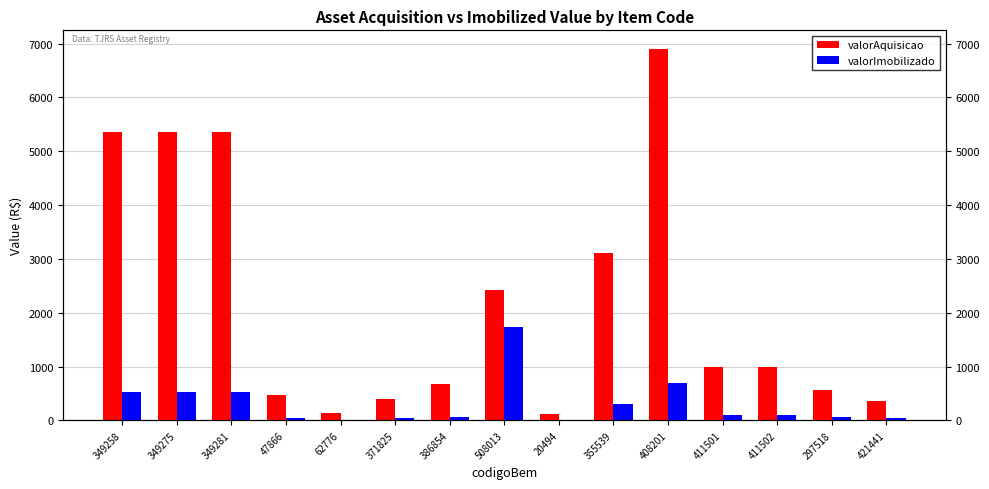

Reading left to right, extract all data points from this chart.

valorAquisicao: 5357.0	5357.0	5357.0	478.0	130.9	391.0	680.0	2419.2	116.2	3103.7	6900.0	990.0	990.0	562.1	367.0
valorImobilizado: 535.7	535.7	535.7	47.8	13.1	39.1	68.0	1729.9	11.6	310.4	690.0	99.0	99.0	56.2	36.7